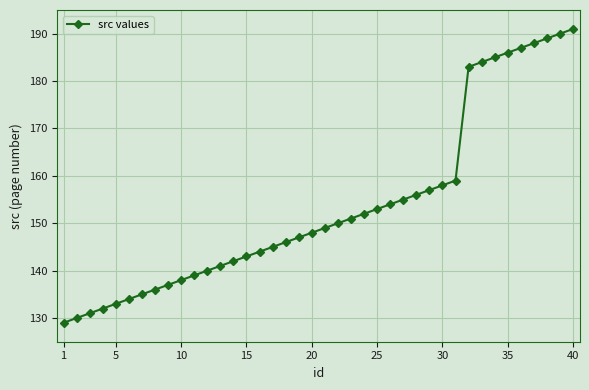

What is the value of the 9th point from the left?

137